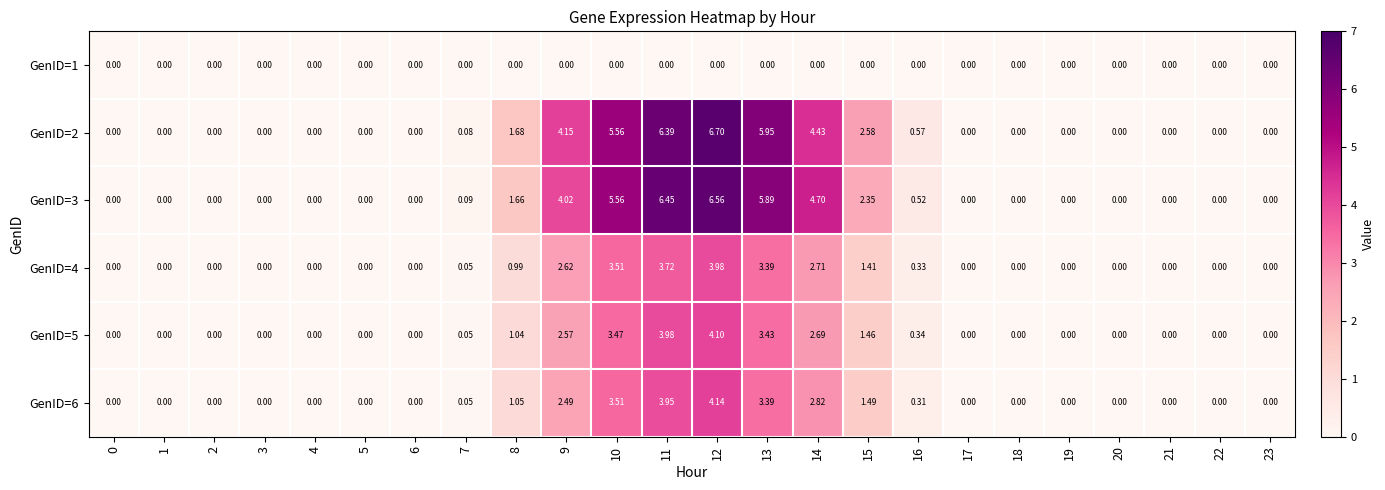

Which has a higher value, 15 or 23?

15